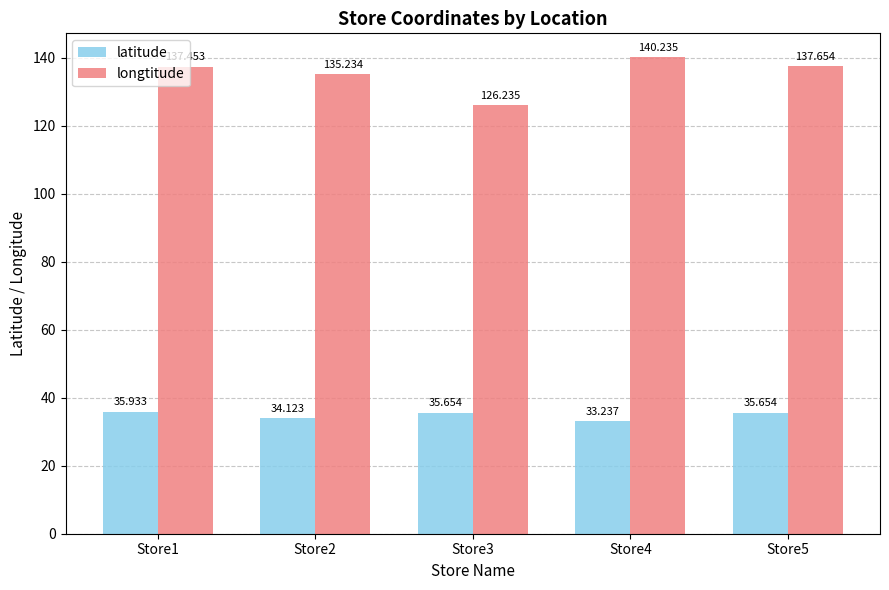

What is the total value across all series at Store3?

161.9